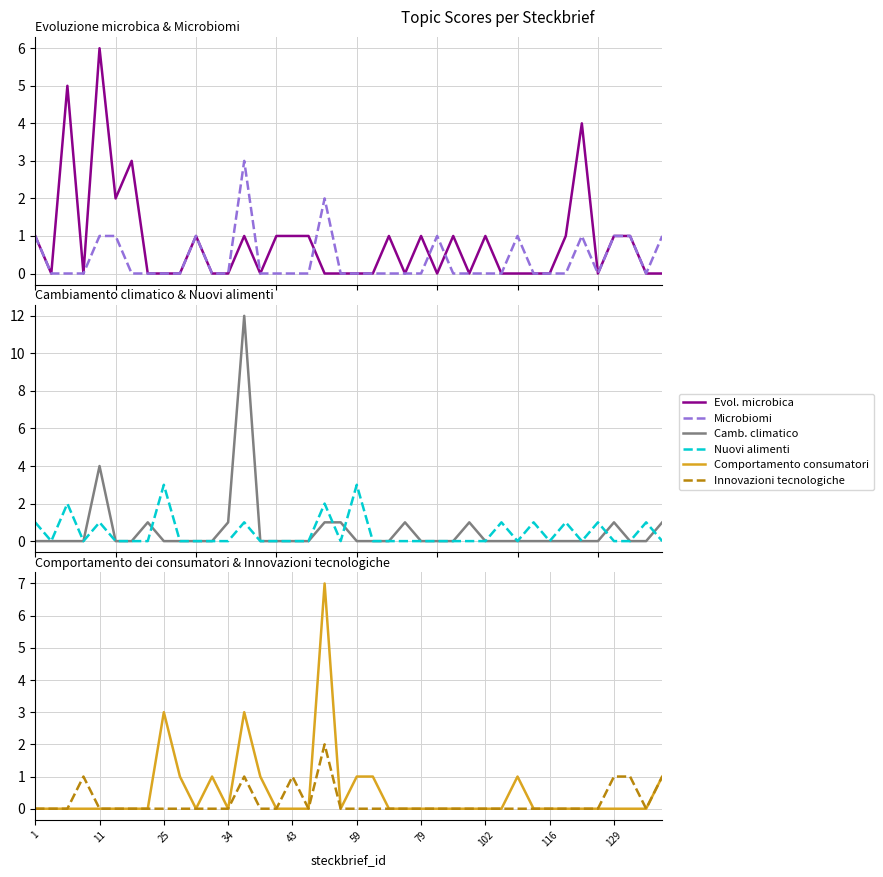

Reading left to right, extract all data points from this chart.

Evol. microbica: 1	0	5	0	6	2	3	0	0	0	1	0	0	1	0	1	1	1	0	0	0	0	1	0	1	0	1	0	1	0	0	0	0	1	4	0	1	1	0	0
Microbiomi: 1	0	0	0	1	1	0	0	0	0	1	0	0	3	0	0	0	0	2	0	0	0	0	0	0	1	0	0	0	0	1	0	0	0	1	0	1	1	0	1
Camb. climatico: 0	0	0	0	4	0	0	1	0	0	0	0	1	12	0	0	0	0	1	1	0	0	0	1	0	0	0	1	0	0	0	0	0	0	0	0	1	0	0	1
Nuovi alimenti: 1	0	2	0	1	0	0	0	3	0	0	0	0	1	0	0	0	0	2	0	3	0	0	0	0	0	0	0	0	1	0	1	0	1	0	1	0	0	1	0
Comportamento consumatori: 0	0	0	0	0	0	0	0	3	1	0	1	0	3	1	0	0	0	7	0	1	1	0	0	0	0	0	0	0	0	1	0	0	0	0	0	0	0	0	1
Innovazioni tecnologiche: 0	0	0	1	0	0	0	0	0	0	0	0	0	1	0	0	1	0	2	0	0	0	0	0	0	0	0	0	0	0	0	0	0	0	0	0	1	1	0	1